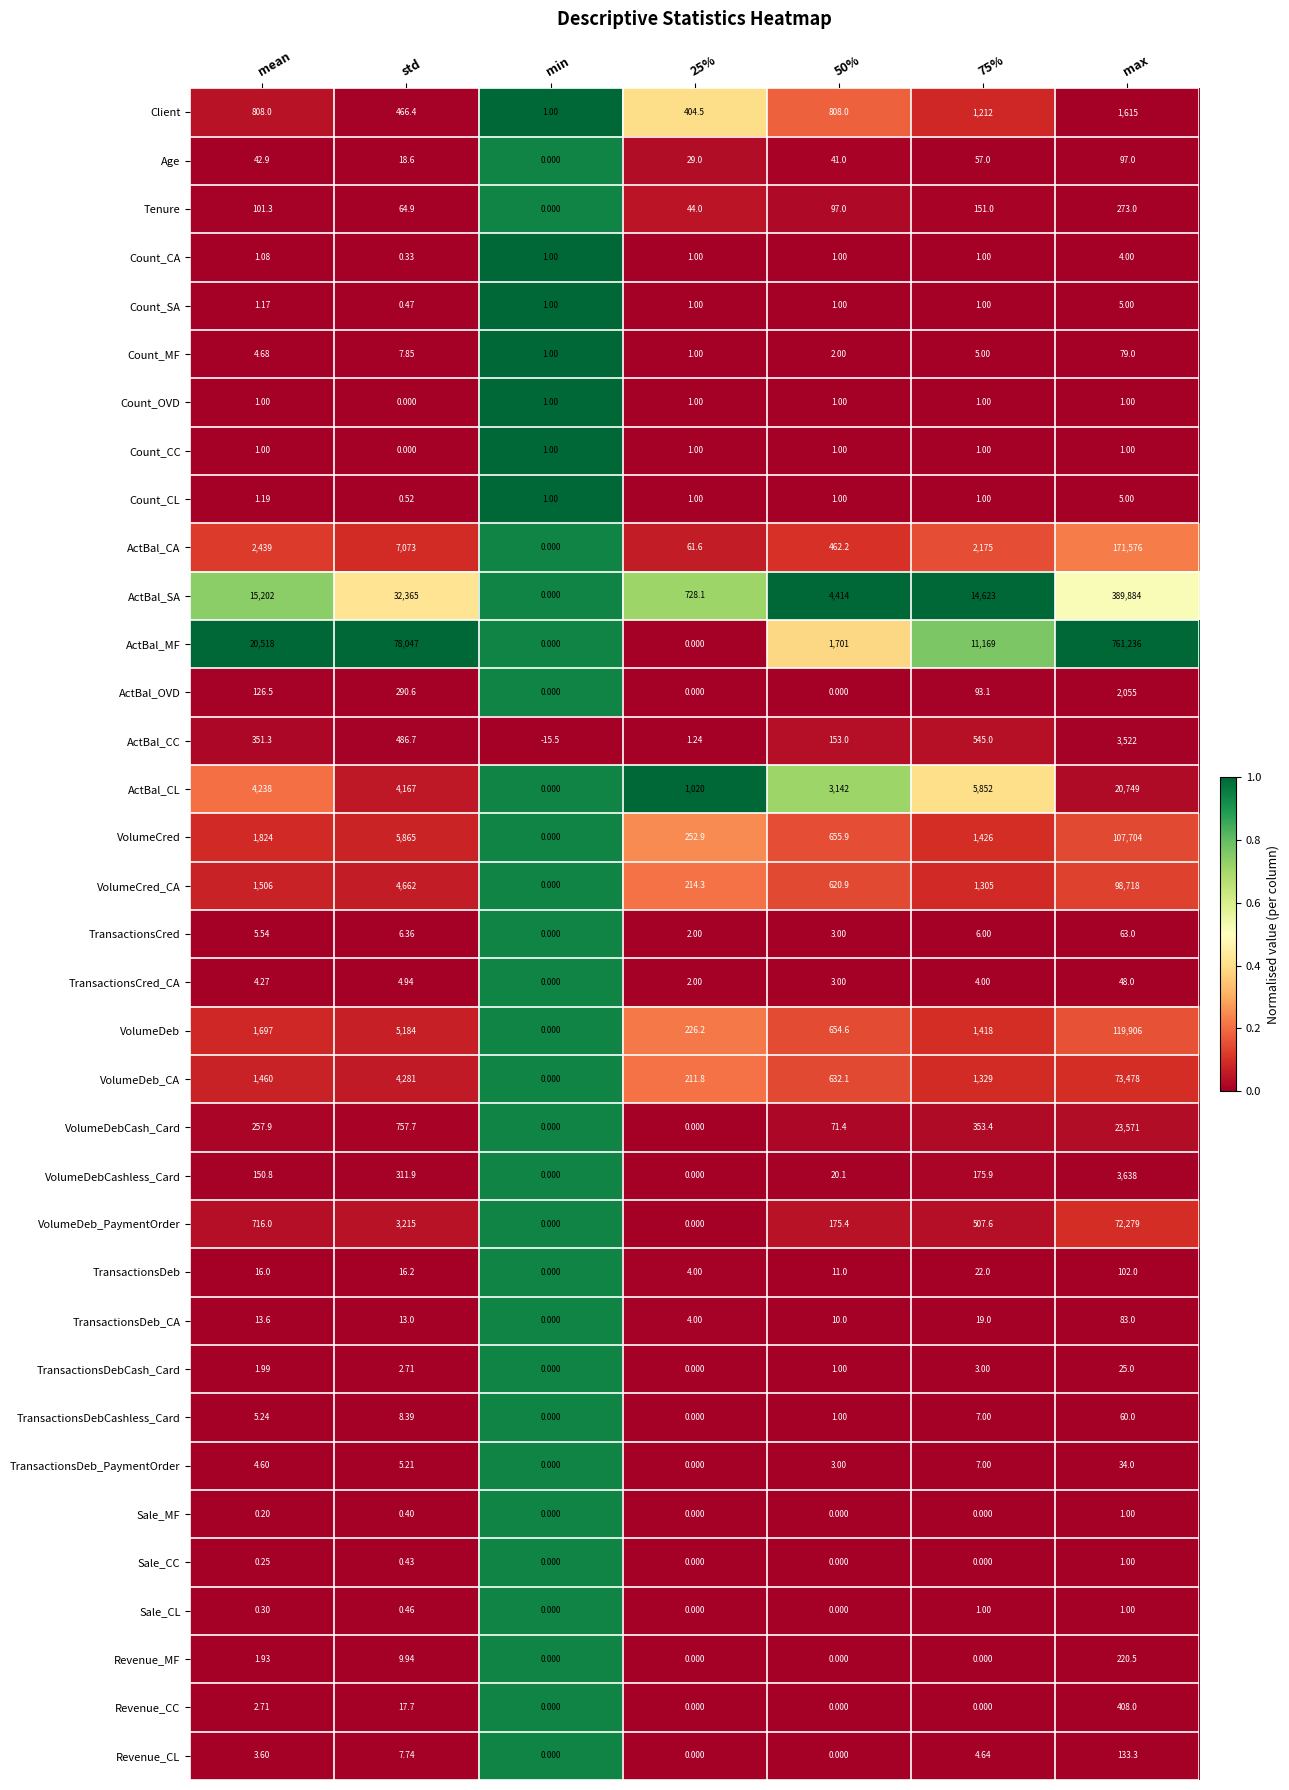

Which series has the largest range (max minus min)?

ActBal_MF